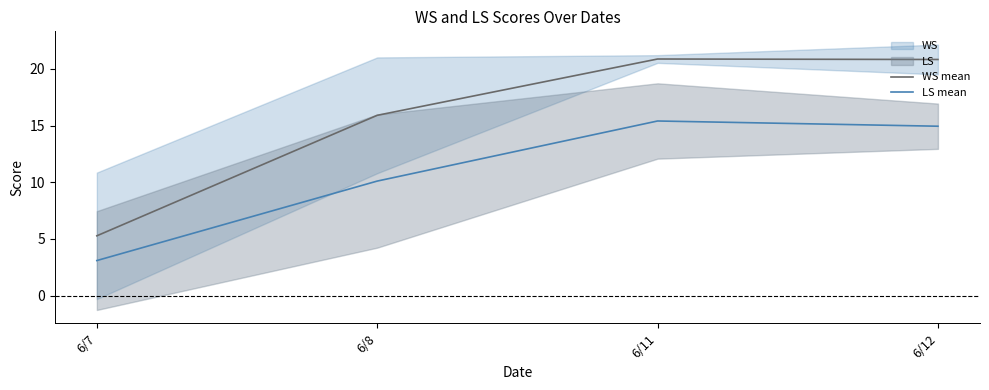

Rank the series by their maximum value, from highest to lowest.

WS mean, LS mean